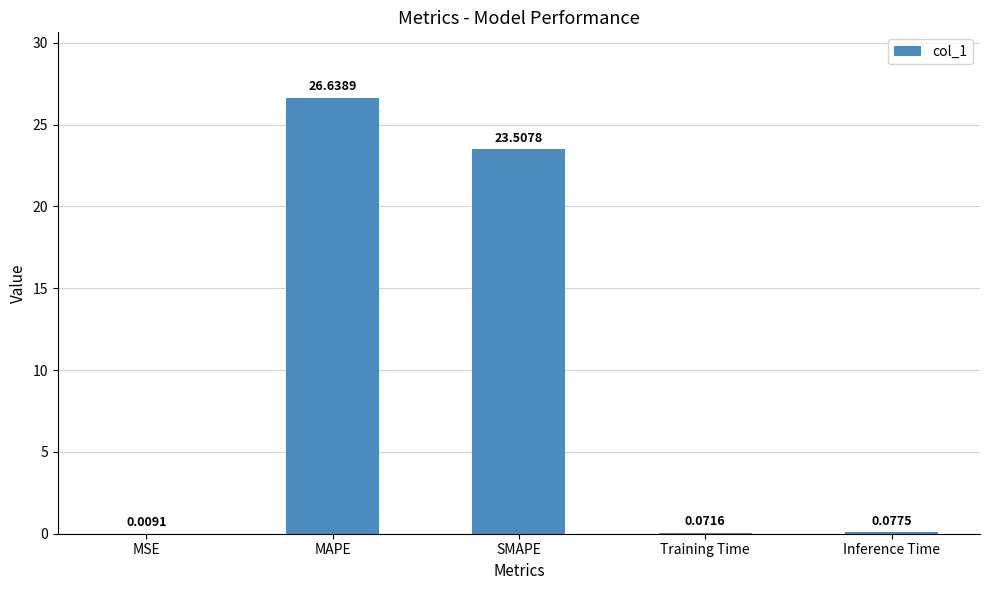

Which category has the highest value across all series?

MAPE